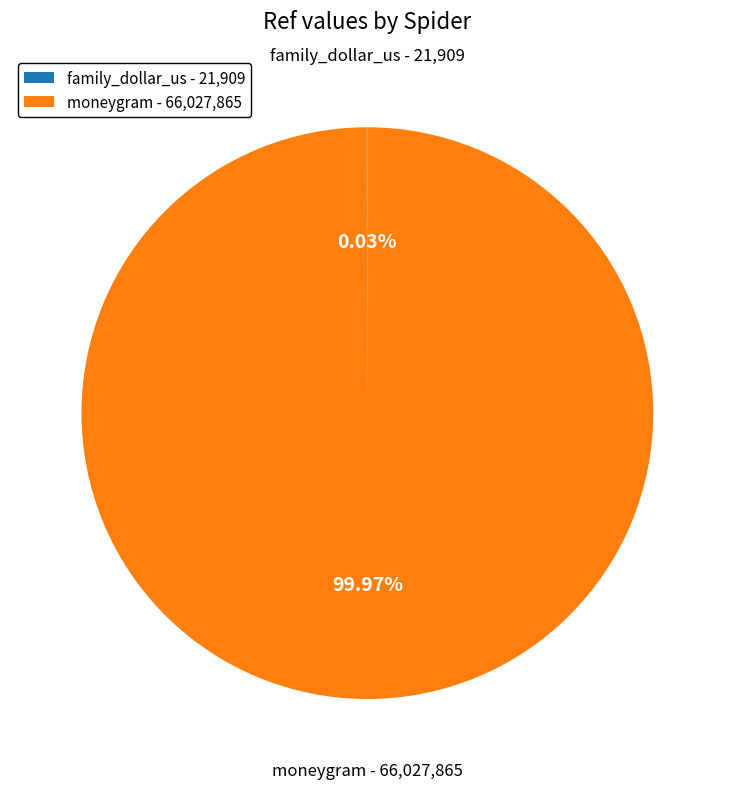

What is the largest slice in the pie chart?

moneygram